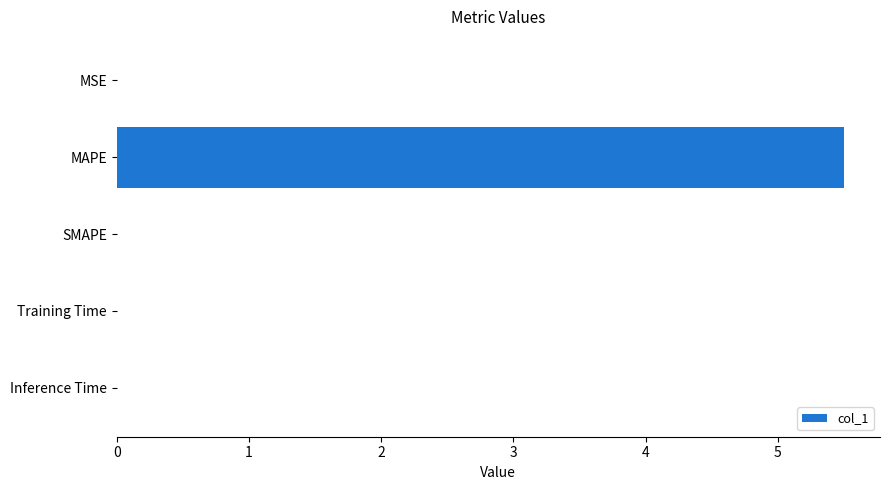

The value at SMAPE is 3.8. True or false?

False